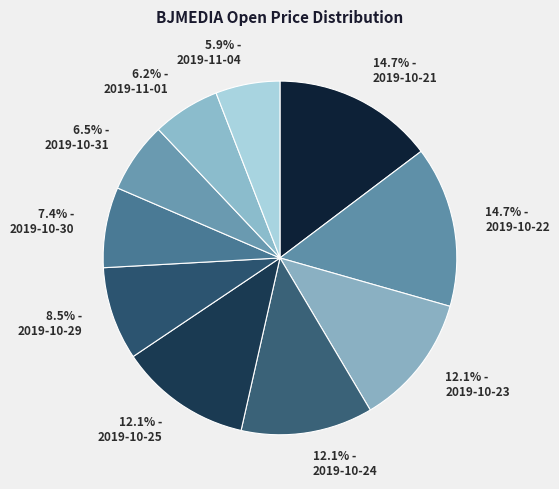

What portion of the pie excludes 7.4% - 2019-10-30?

92.6%